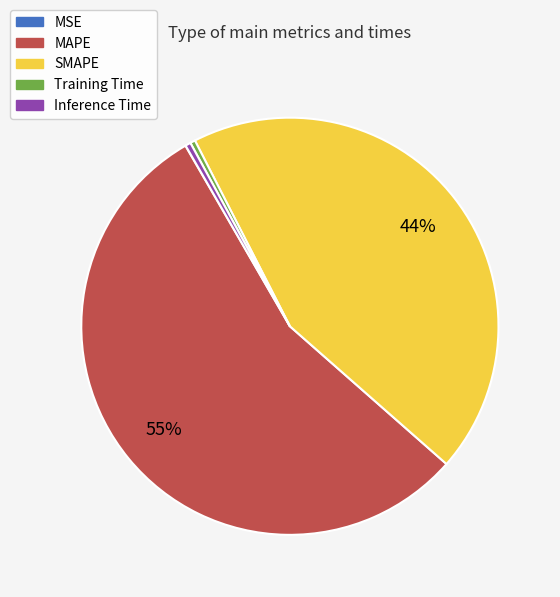

Which category has the biggest portion of the pie?

MAPE